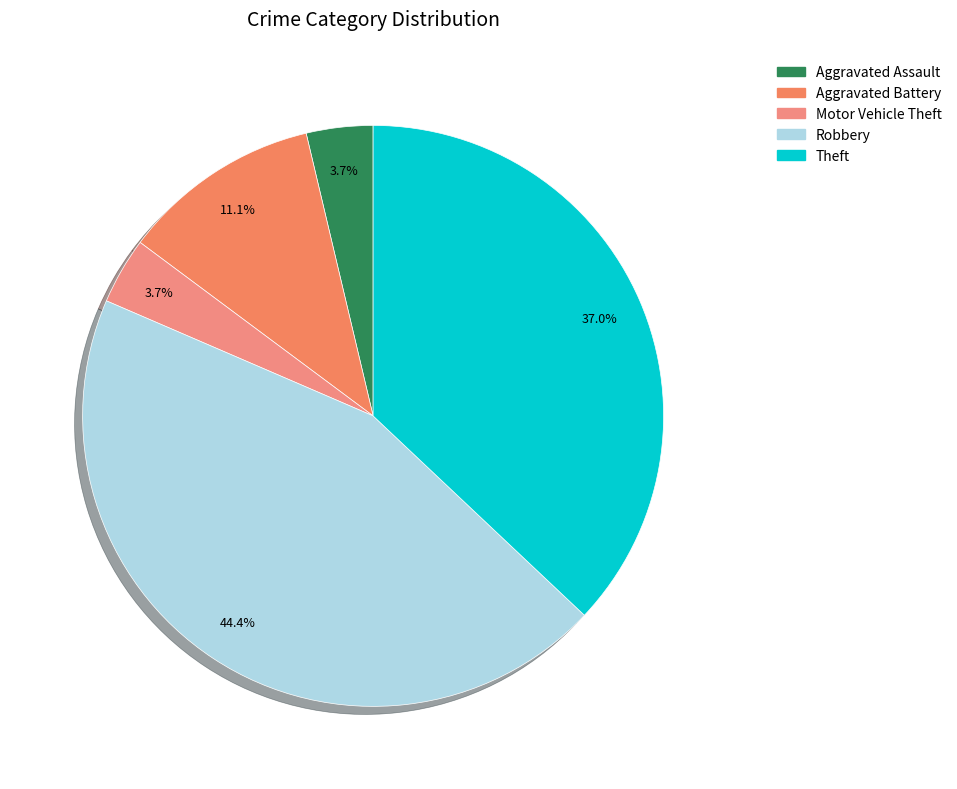

How many slices are in this pie chart?

5